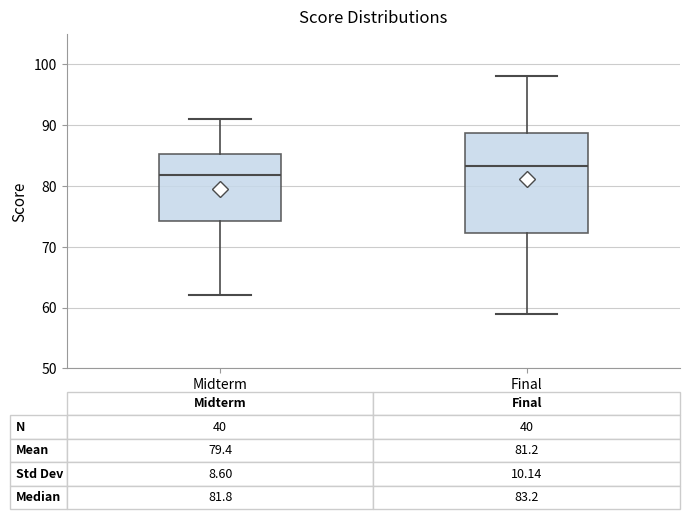

Which box's median line is the highest?

Final